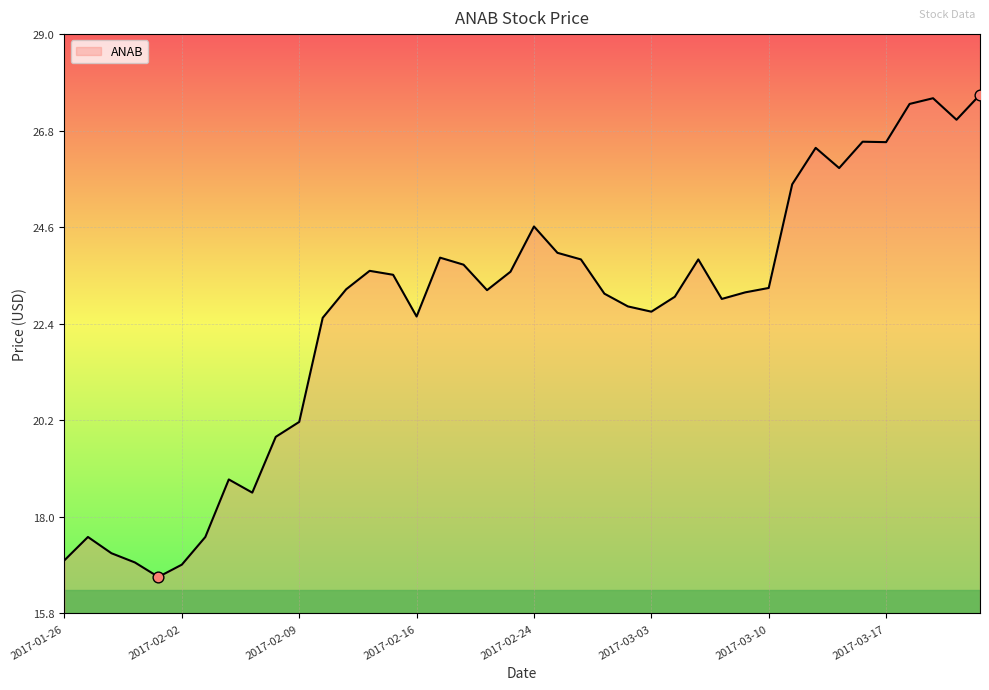

What is the difference between the maximum and minimum values?

11.0